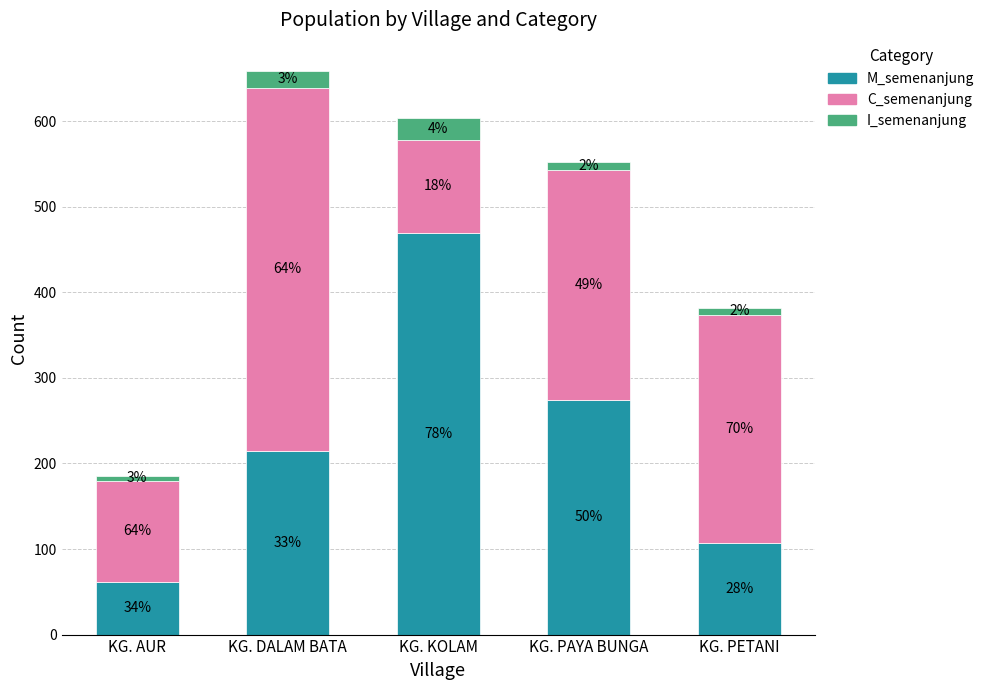

Does the chart contain any negative values?

No